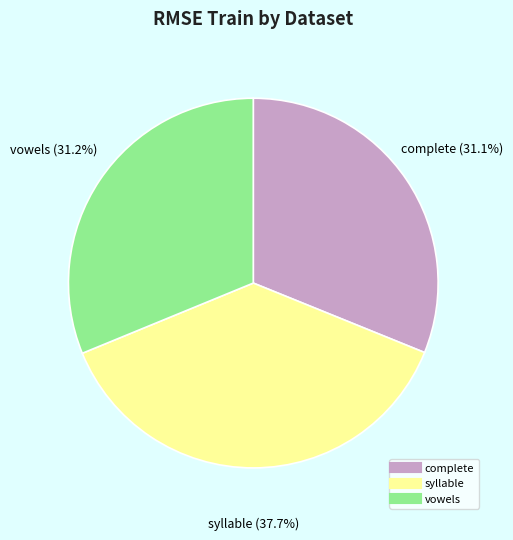

What percentage do vowels and syllable together represent?

68.9%